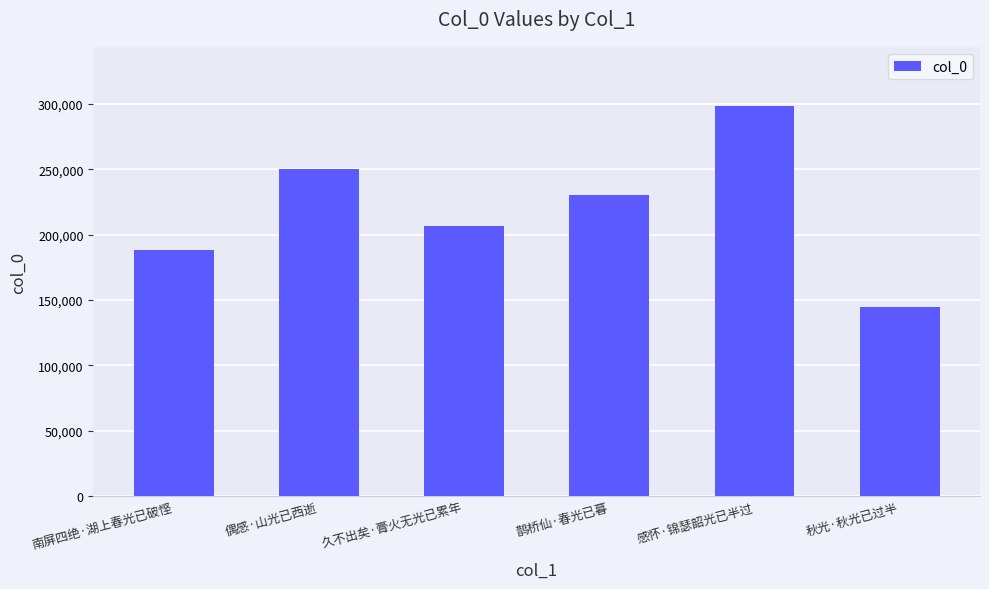

Count the number of data series in this chart.

1